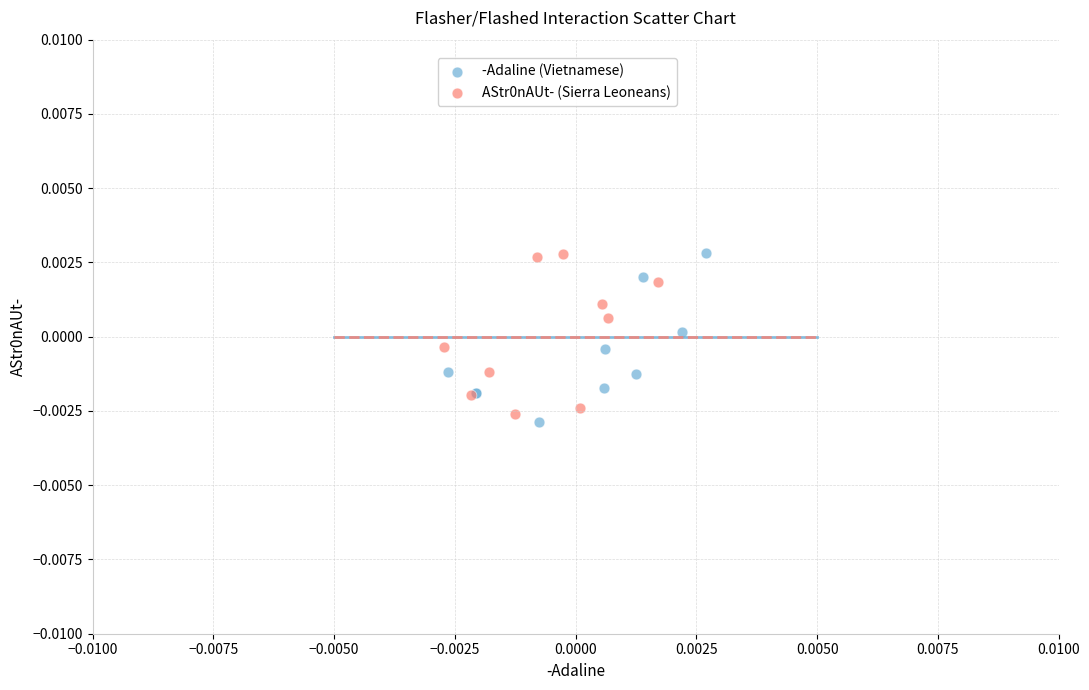

Which series contains the lowest Y value?

-Adaline (Vietnamese)